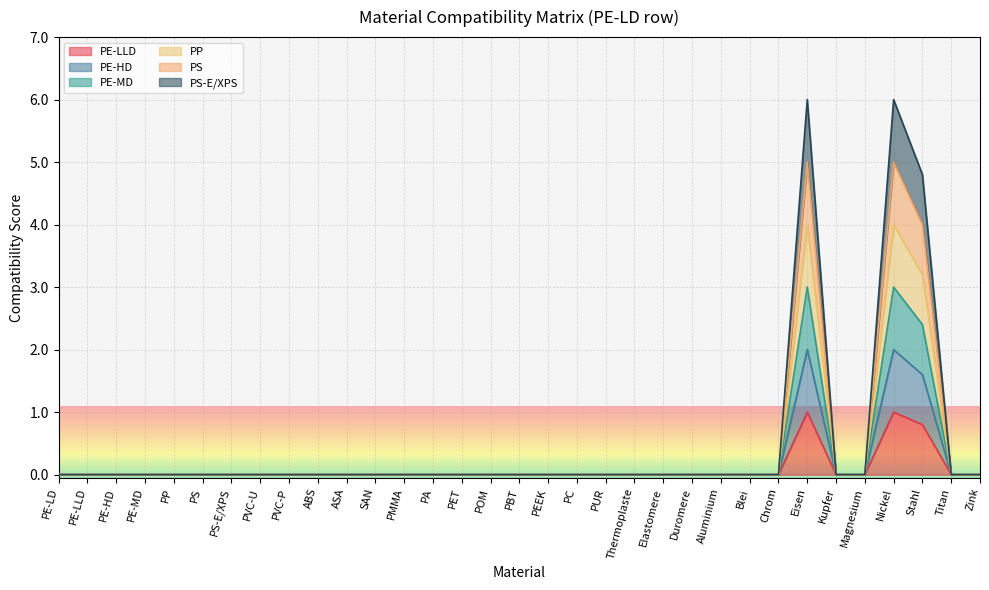

List the labels in order of PE-LLD value, smallest first.

PE-LD, PE-LLD, PE-HD, PE-MD, PP, PS, PS-E/XPS, PVC-U, PVC-P, ABS, ASA, SAN, PMMA, PA, PET, POM, PBT, PEEK, PC, PUR, Thermoplaste, Elastomere, Duromere, Aluminium, Blei, Chrom, Kupfer, Magnesium, Titan, Zink, Stahl, Eisen, Nickel